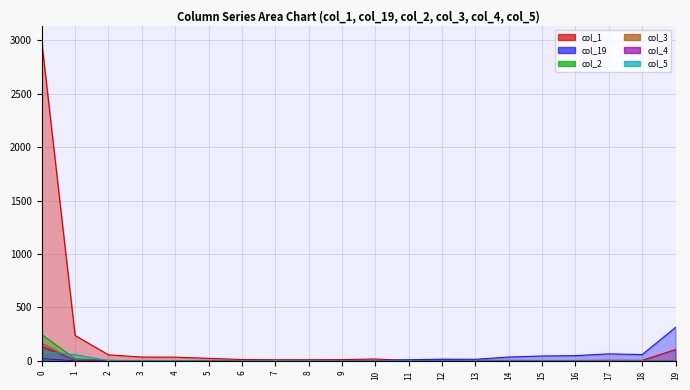

The col_1 series shows 27 at 19. True or false?

False